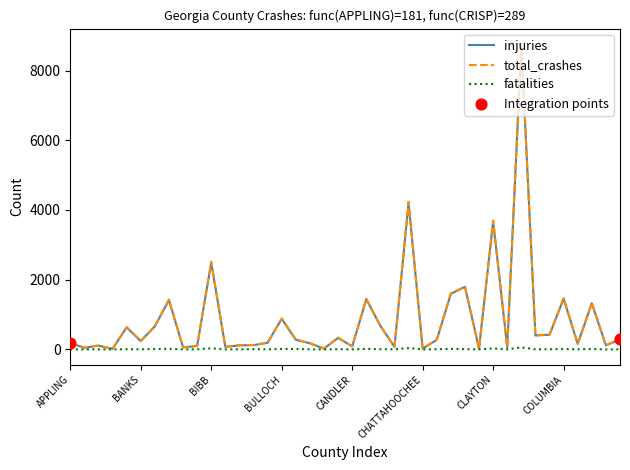

What is the maximum value shown in the chart?

8766